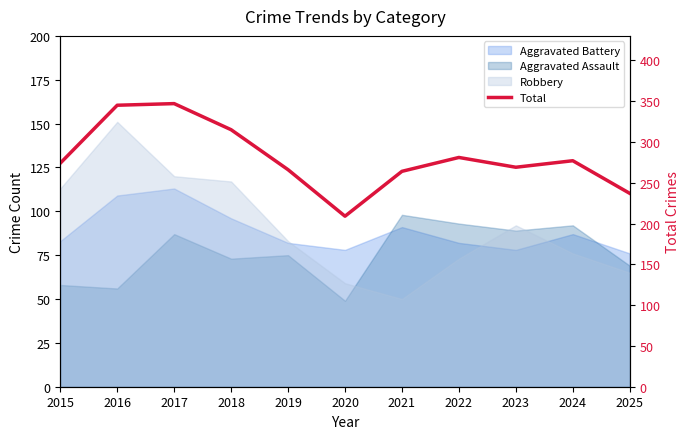

Which has a higher value, 2015 or 2023?

2015